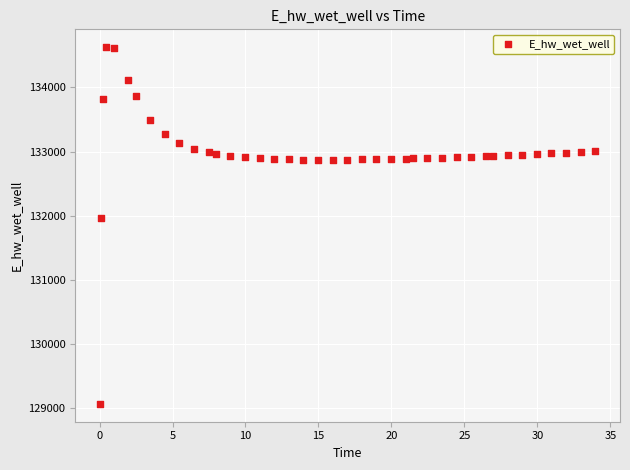

What is the range of Y values (max minus min)?

5557.7